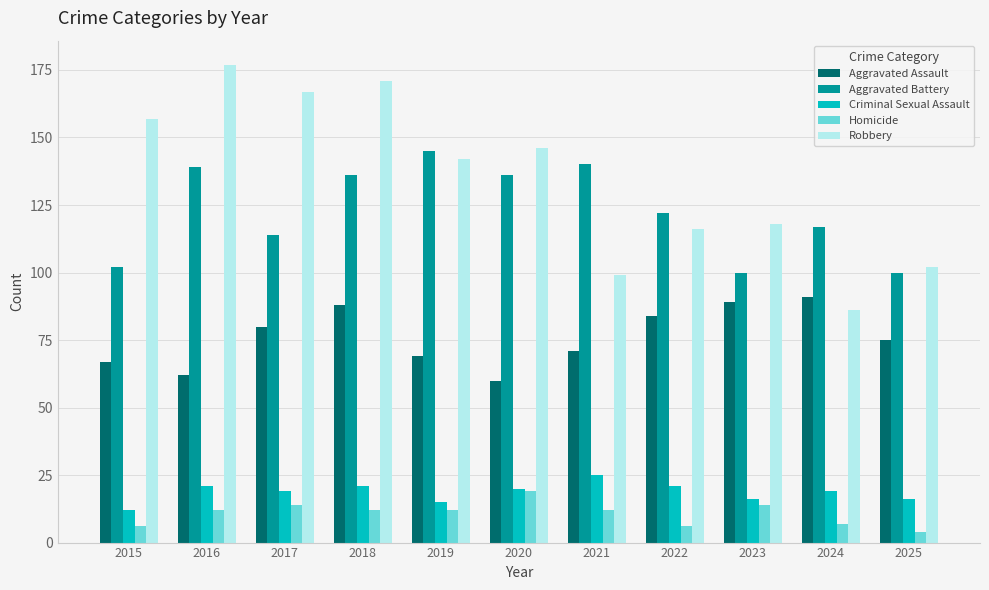

Reading left to right, transcribe all the data shown in this chart.

Aggravated Assault: 2015=67	2016=62	2017=80	2018=88	2019=69	2020=60	2021=71	2022=84	2023=89	2024=91	2025=75
Aggravated Battery: 2015=102	2016=139	2017=114	2018=136	2019=145	2020=136	2021=140	2022=122	2023=100	2024=117	2025=100
Criminal Sexual Assault: 2015=12	2016=21	2017=19	2018=21	2019=15	2020=20	2021=25	2022=21	2023=16	2024=19	2025=16
Homicide: 2015=6	2016=12	2017=14	2018=12	2019=12	2020=19	2021=12	2022=6	2023=14	2024=7	2025=4
Robbery: 2015=157	2016=177	2017=167	2018=171	2019=142	2020=146	2021=99	2022=116	2023=118	2024=86	2025=102